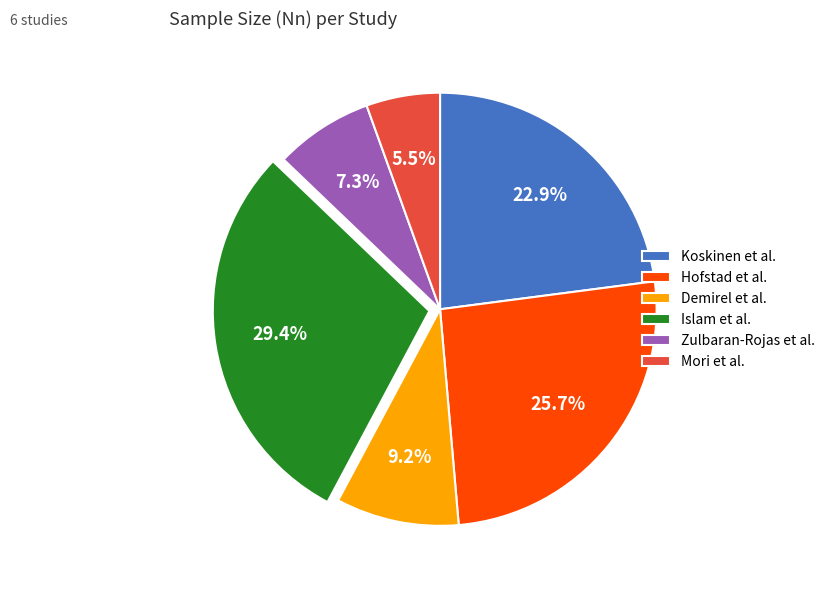

Do Koskinen et al. and Zulbaran-Rojas et al. together represent more than half of the pie?

No